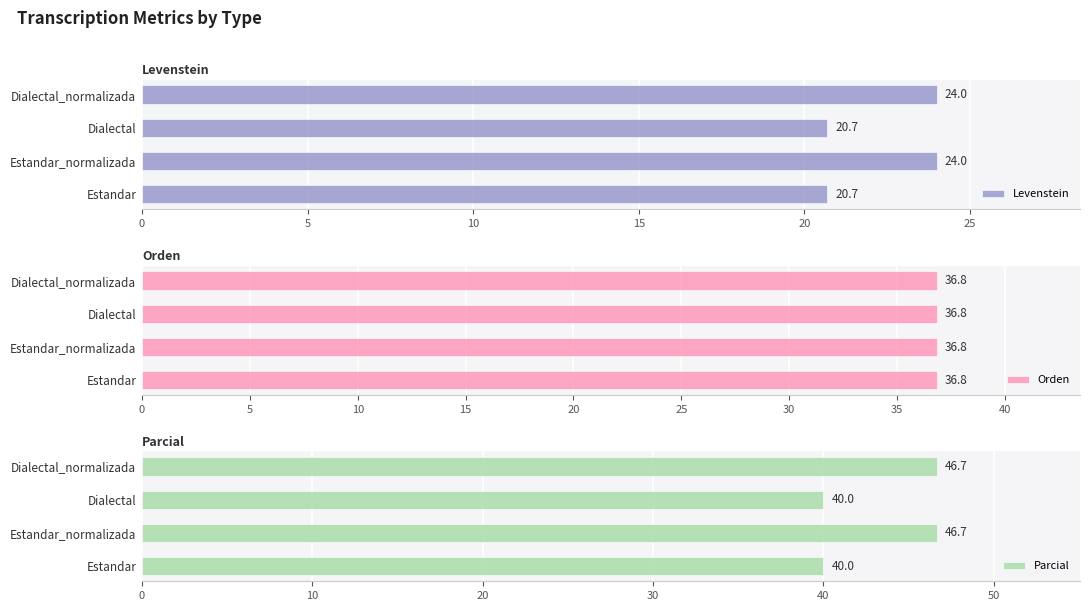

How many data points in Parcial are less than 46?

2